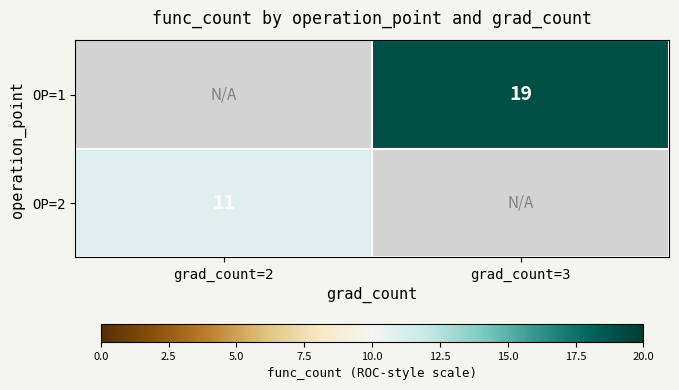

Count the number of data series in this chart.

2